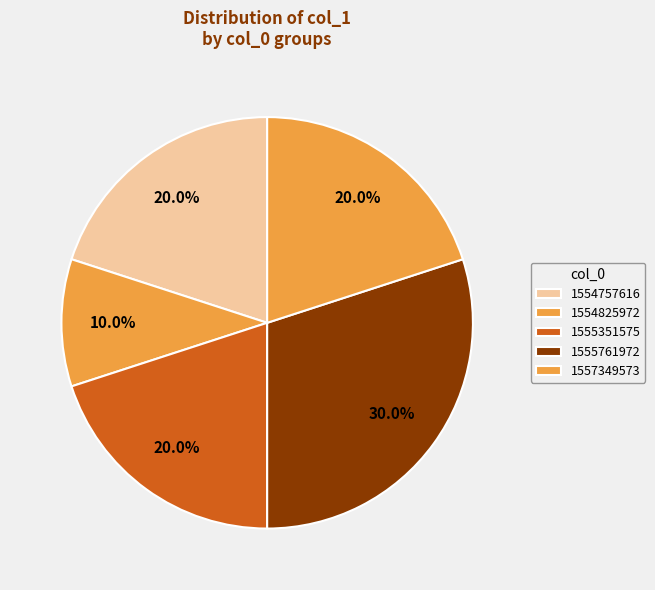

Combined, what portion of the pie is 1555761972 and 1555351575?

50.0%